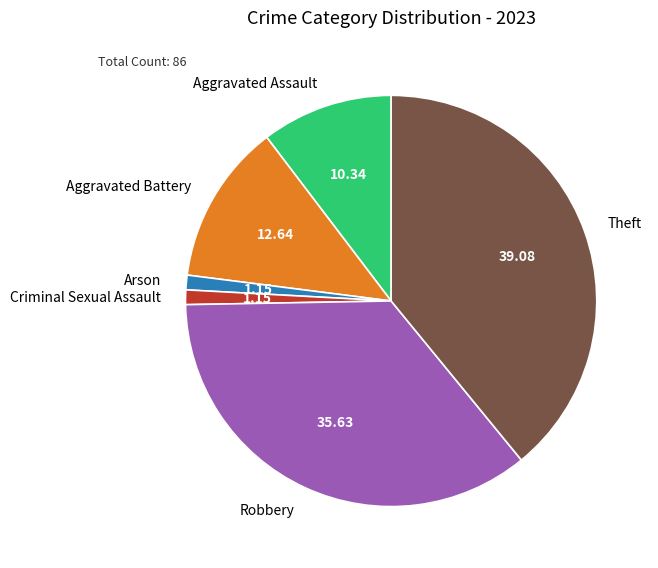

Is it true that Aggravated Battery is 24% of the pie?

False